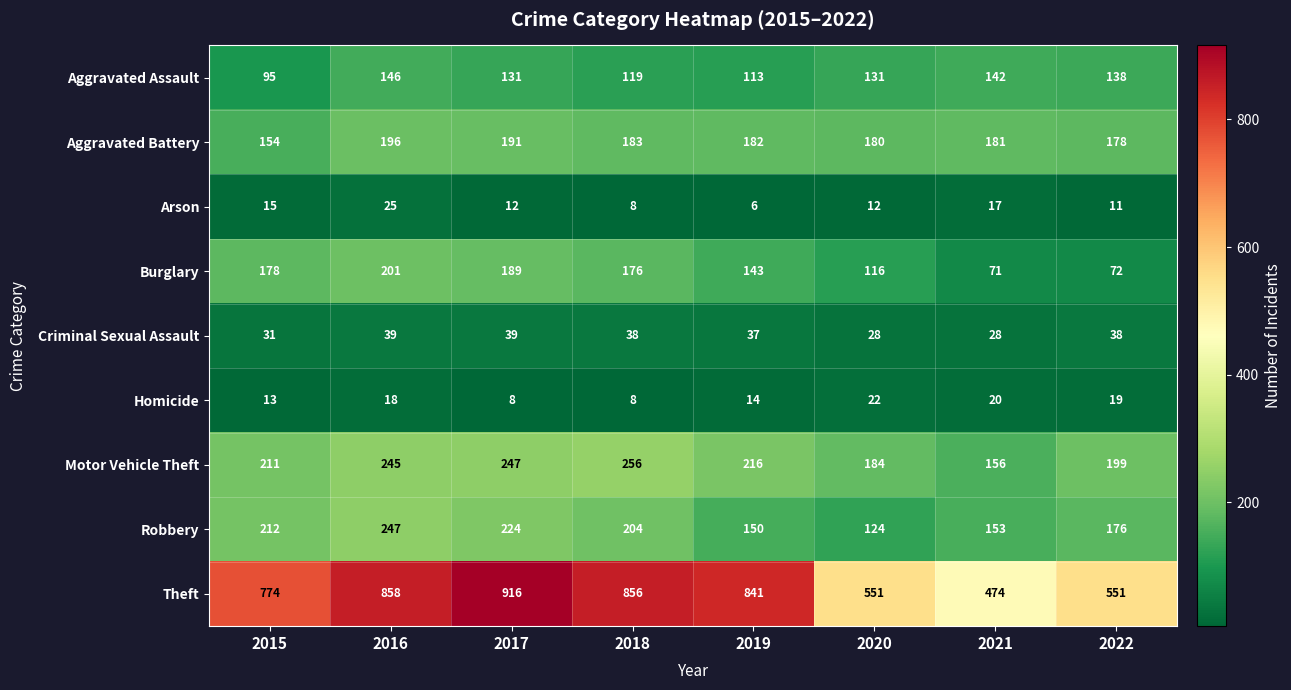

True or false: Homicide has a value of 20 at 2021.

True